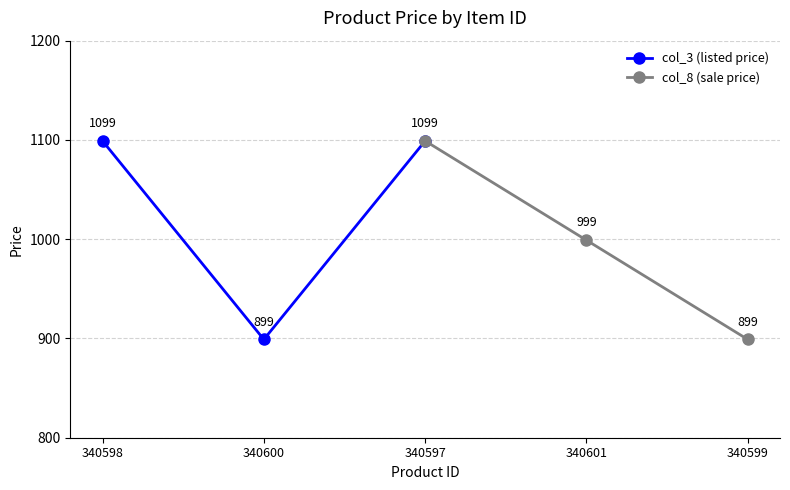

True or false: col_8 (sale price) has a value of 639 at 340597.

False